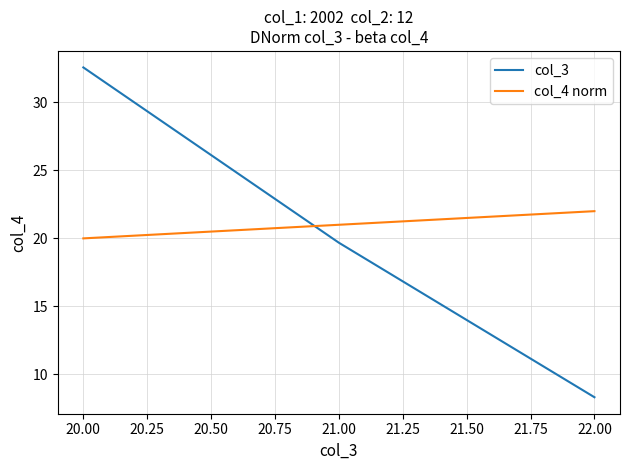

How many lines are shown in the chart?

2